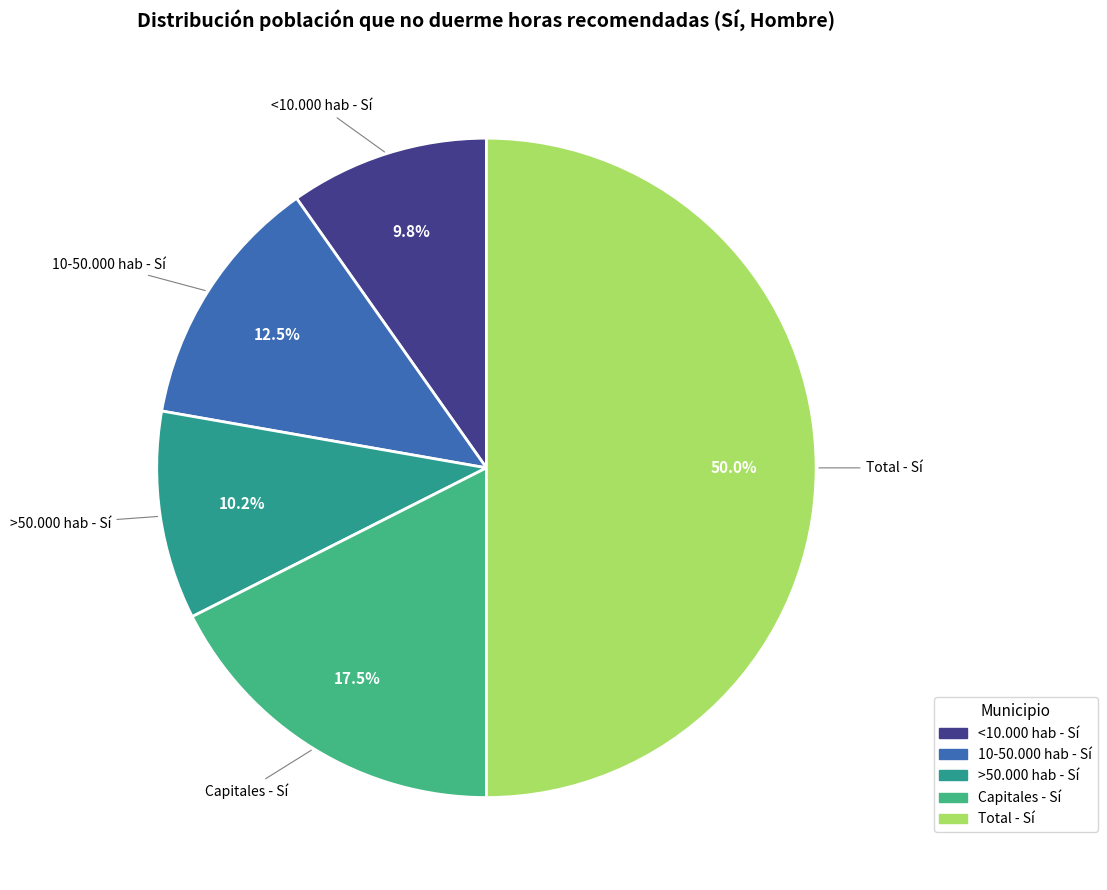

Approximately how many times larger is the value at >50.000 hab compared to 10-50.000 hab?

0.8